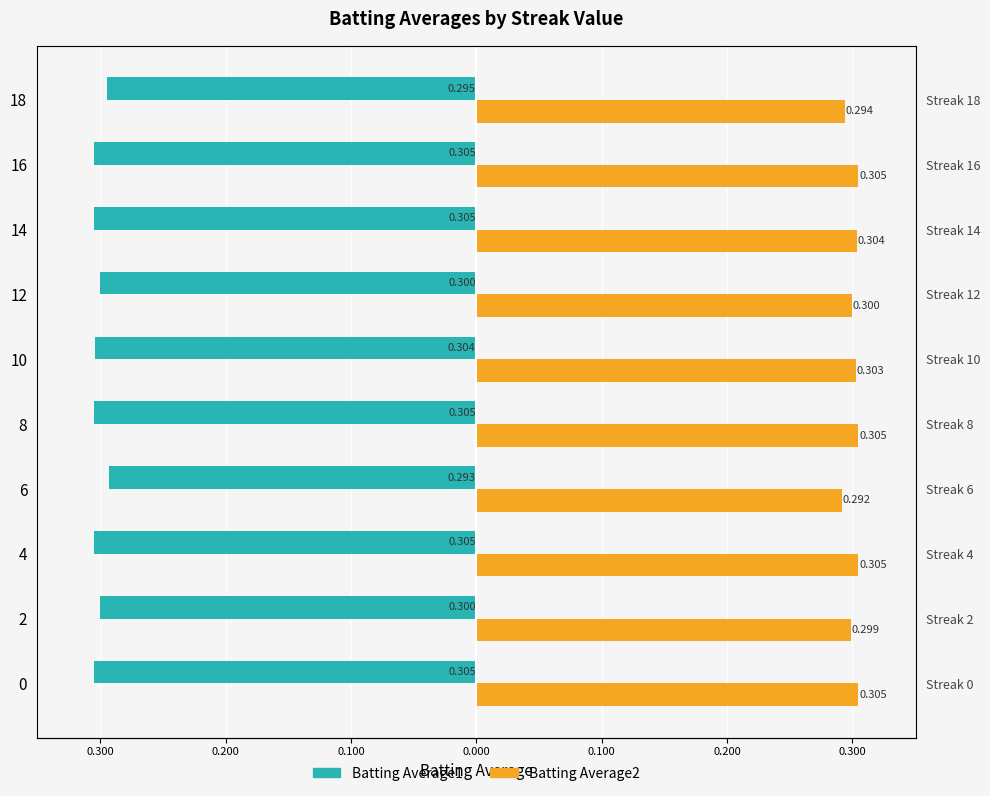

Is the value of Batting Average2 at 0.100 greater than the value of Batting Average1 at 0.000?

Yes